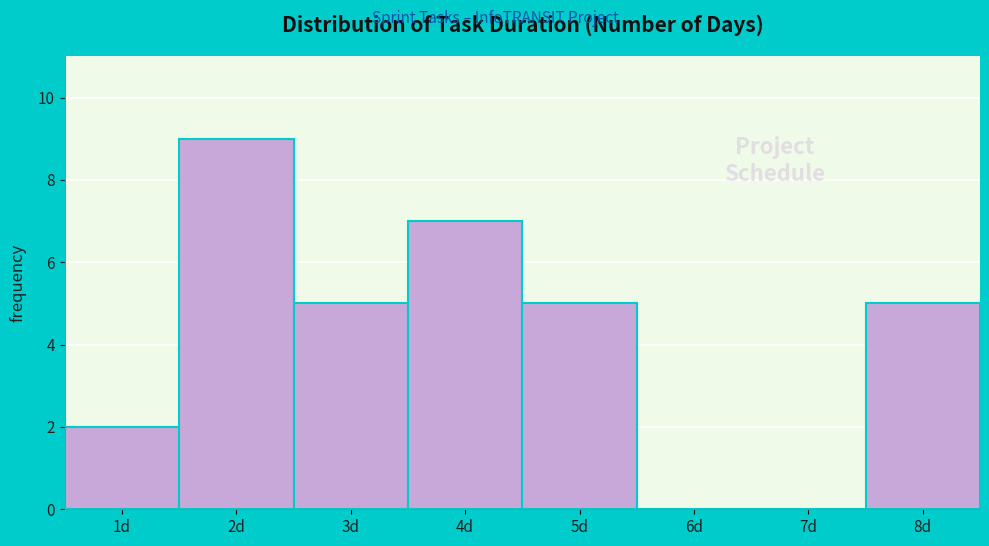

Reading left to right, transcribe all the data shown in this chart.

1d=2	2d=9	3d=5	4d=7	5d=5	6d=0	7d=0	8d=5